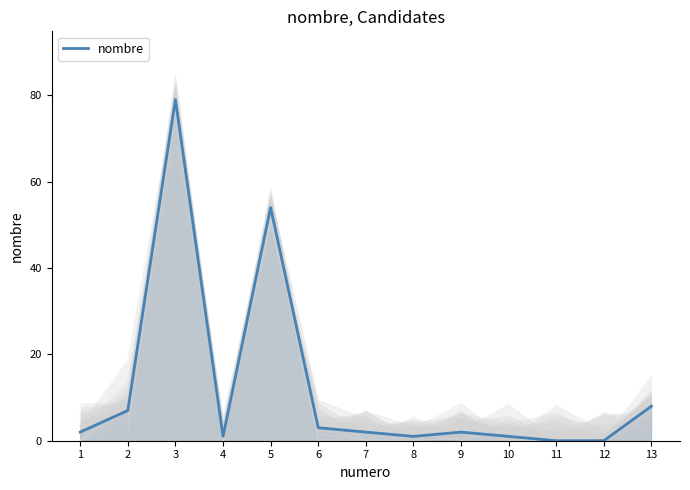

What is the value of the 10th point from the left?

1